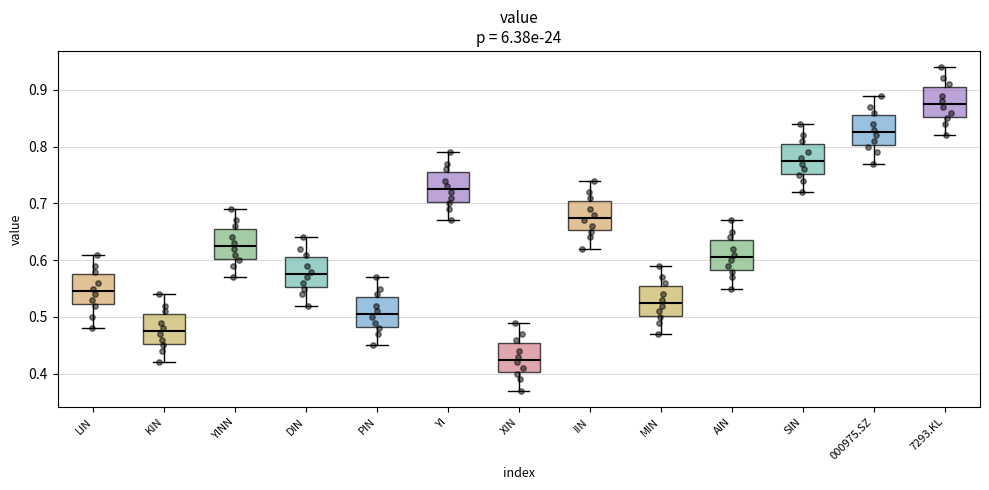

Where is the lower edge of the box for 000975.SZ on the y-axis? The values are not printed on the chart, so give them approximately, as read against the axis.

0.80